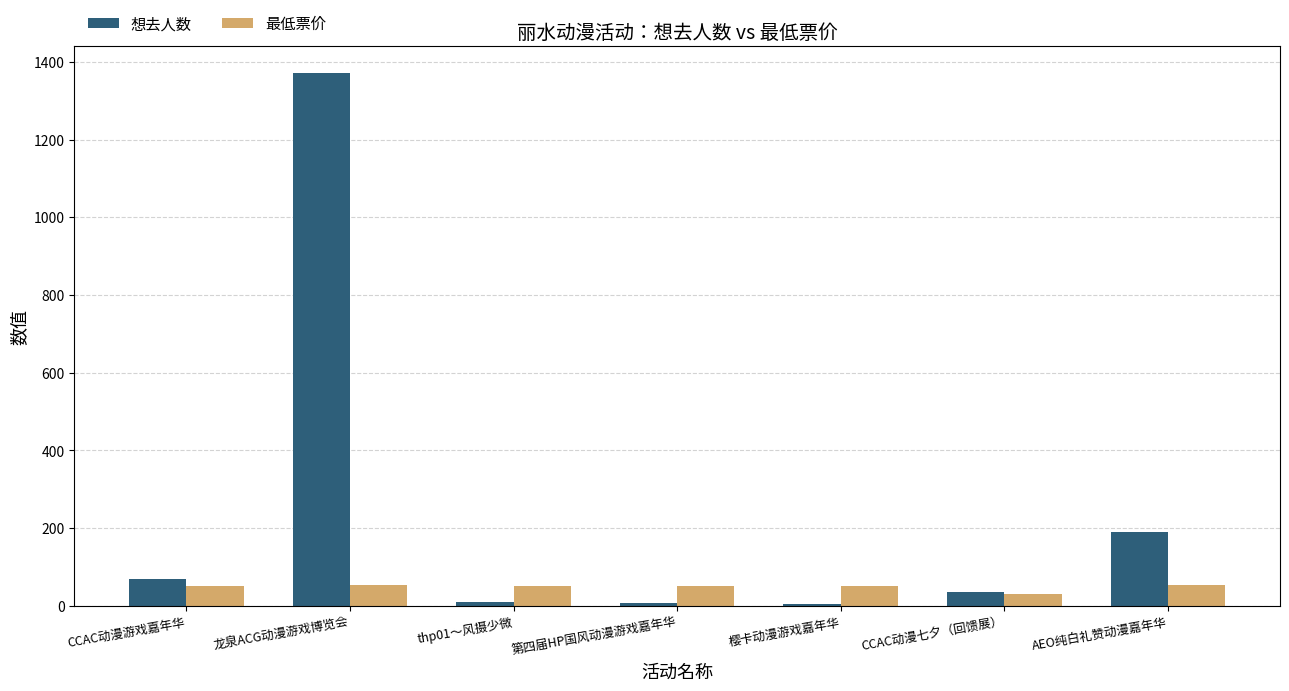

How many groups of bars are there?

7